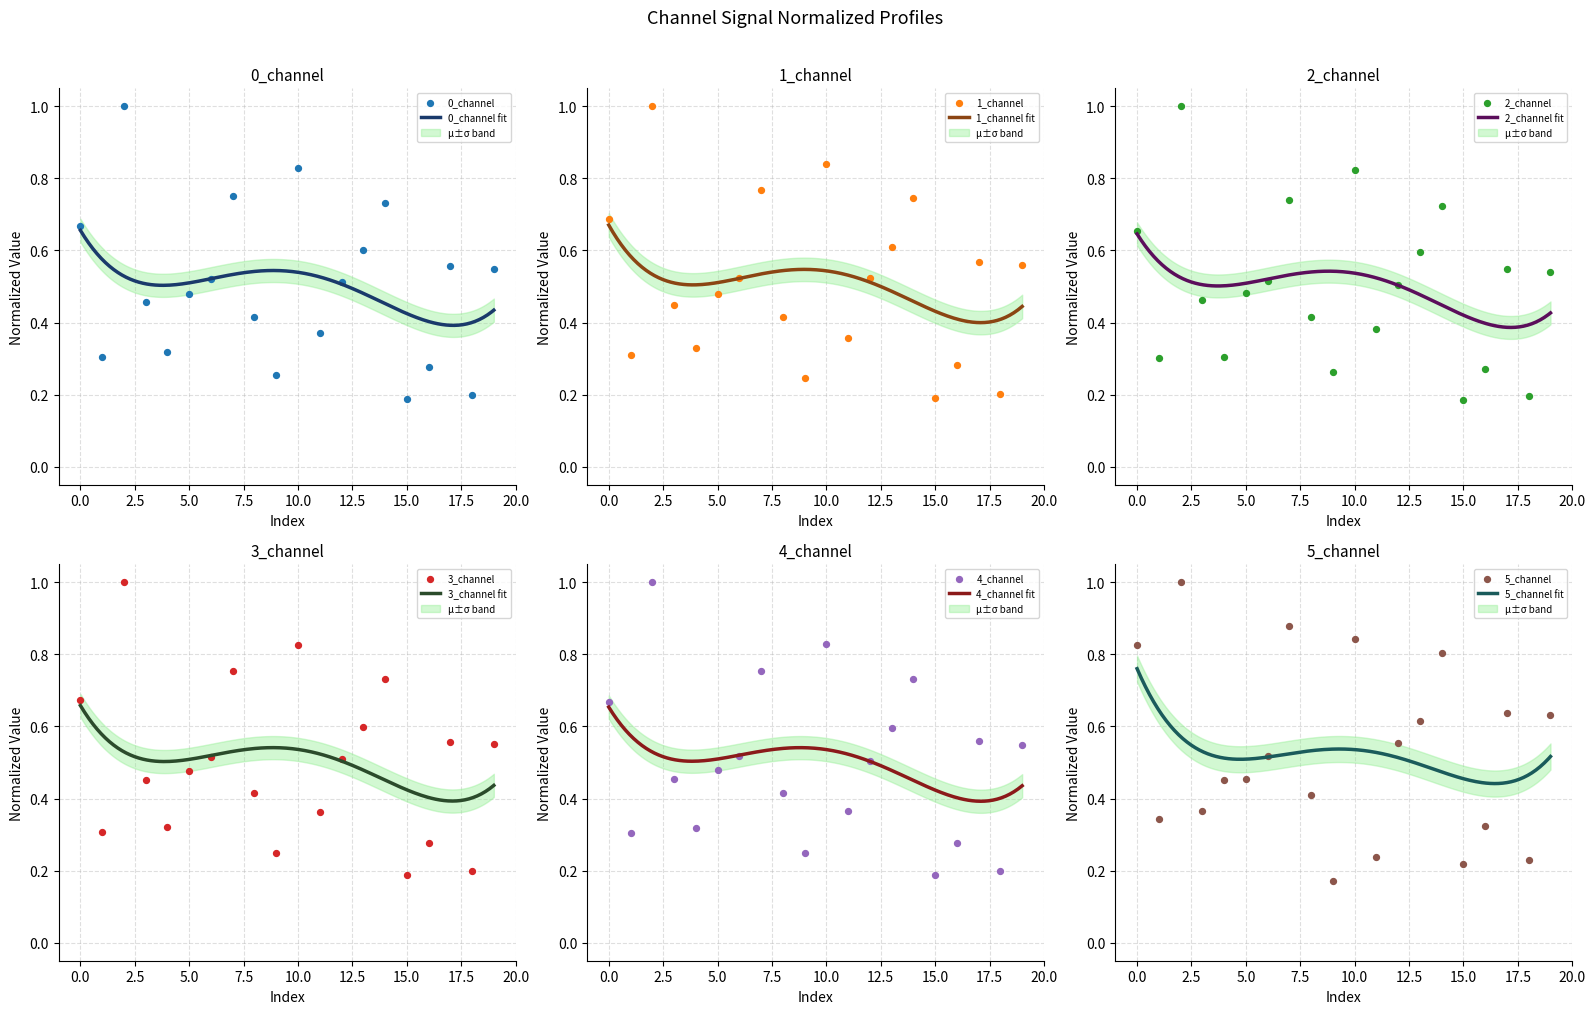

Which series contains the highest Y value?

0_channel